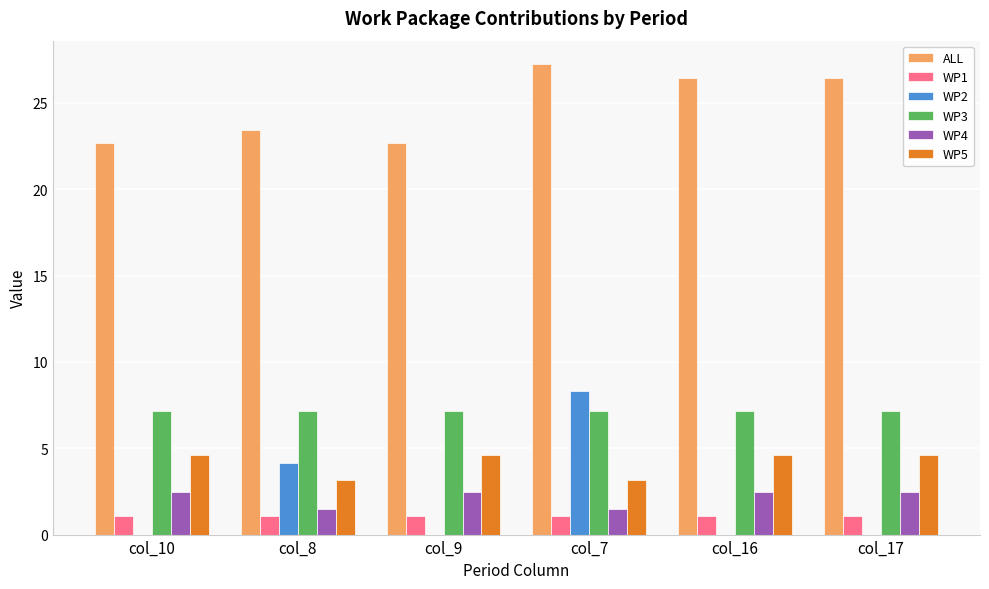

How many series are shown in this chart?

6